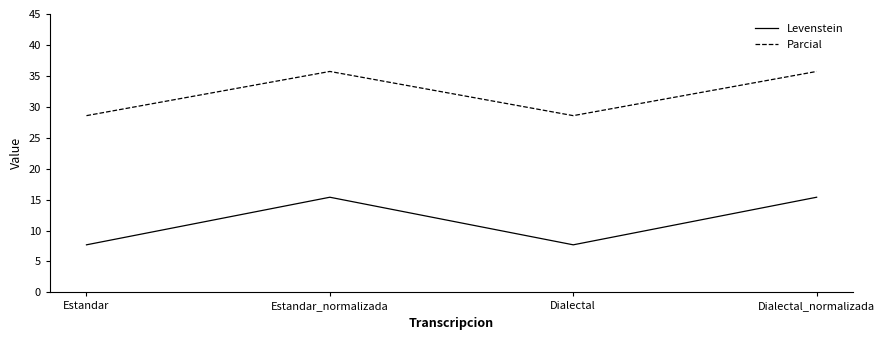

Rank the series by their average value, from highest to lowest.

Parcial, Levenstein